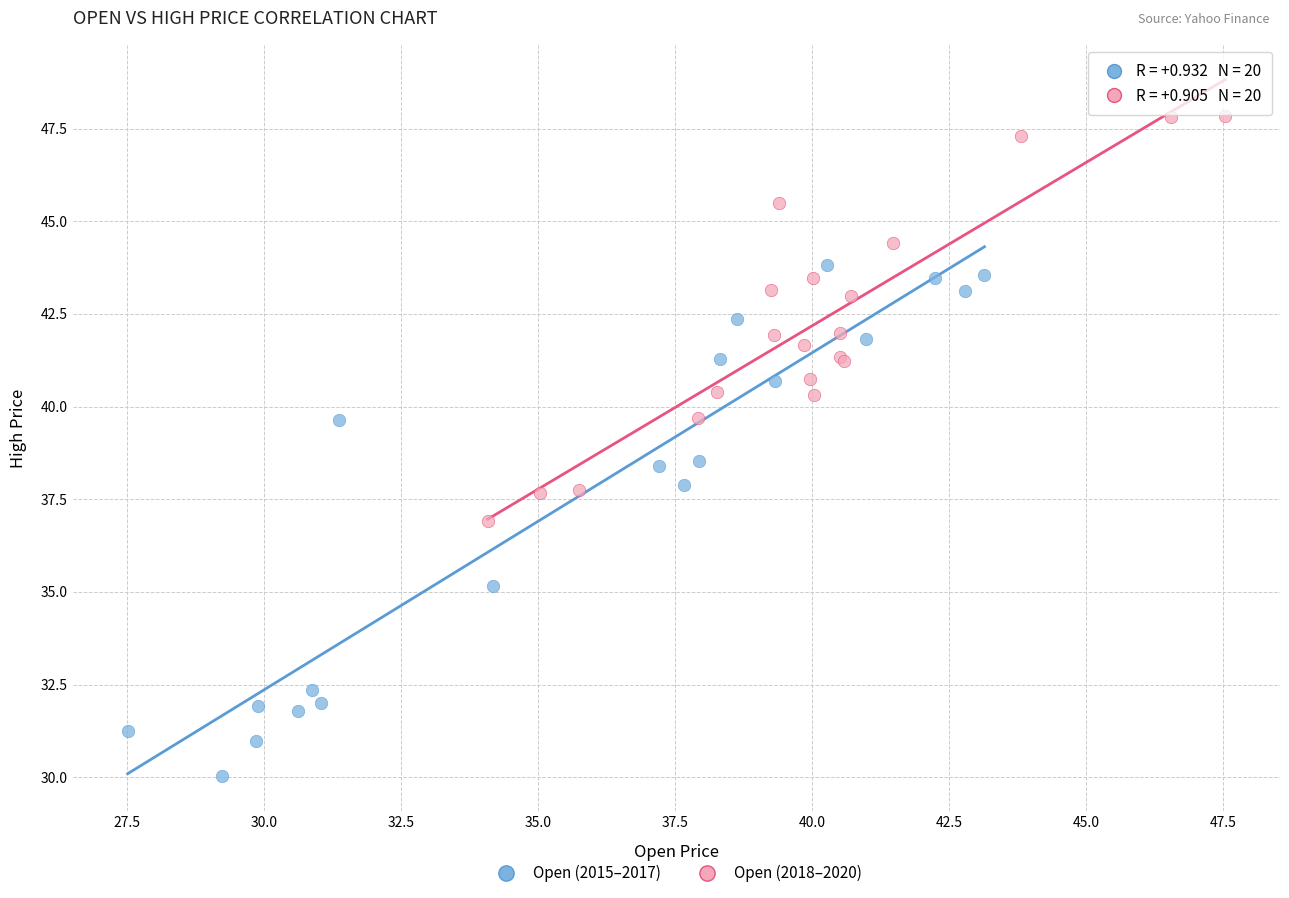

Which series has the largest Y range (max minus min)?

Open (2015–2017)